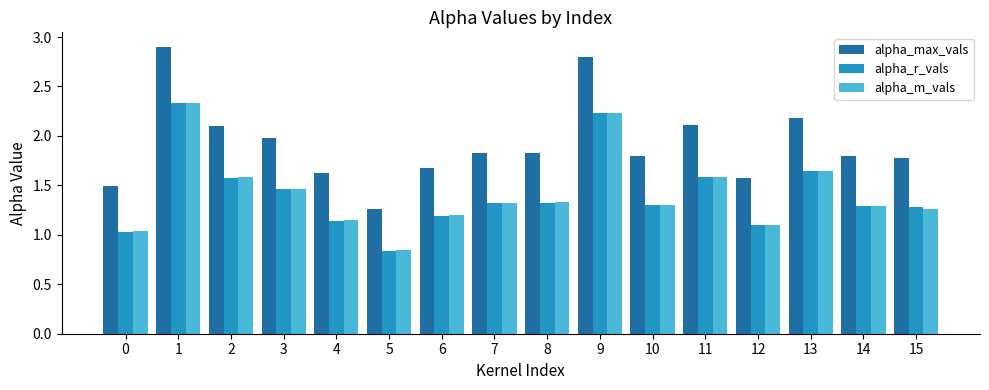

What is the sum of all alpha_m_vals values?

22.7